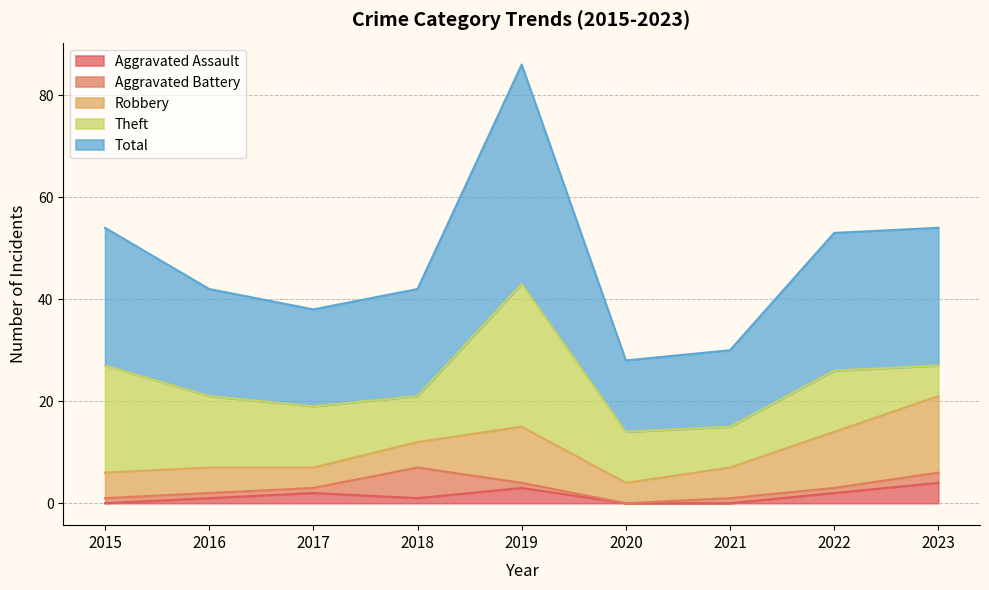

Reading left to right, extract all data points from this chart.

Aggravated Assault: 2015=0	2016=1	2017=2	2018=1	2019=3	2020=0	2021=0	2022=2	2023=4
Aggravated Battery: 2015=1	2016=1	2017=1	2018=6	2019=1	2020=0	2021=1	2022=1	2023=2
Robbery: 2015=5	2016=5	2017=4	2018=5	2019=11	2020=4	2021=6	2022=11	2023=15
Theft: 2015=21	2016=14	2017=12	2018=9	2019=28	2020=10	2021=8	2022=12	2023=6
Total: 2015=27	2016=21	2017=19	2018=21	2019=43	2020=14	2021=15	2022=27	2023=27